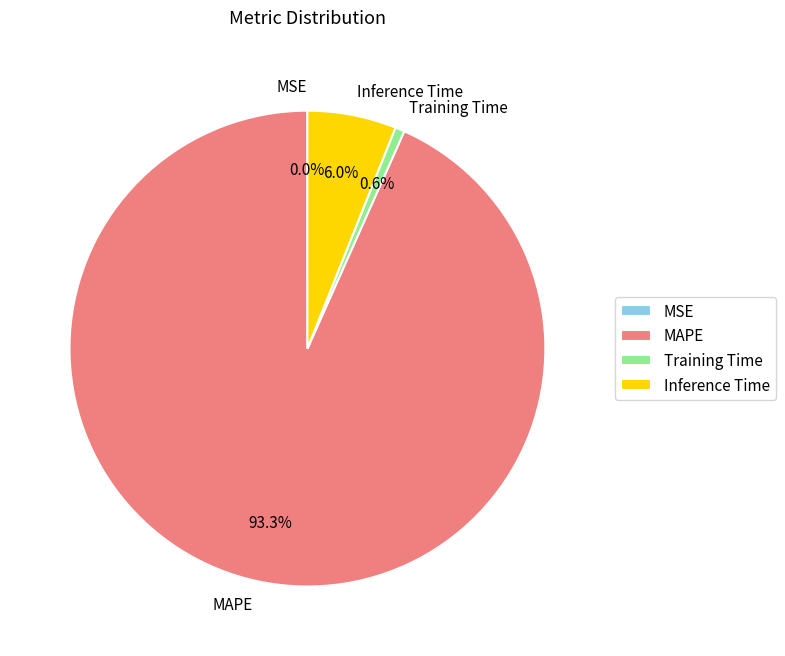

Is it true that Training Time is 8% of the pie?

False